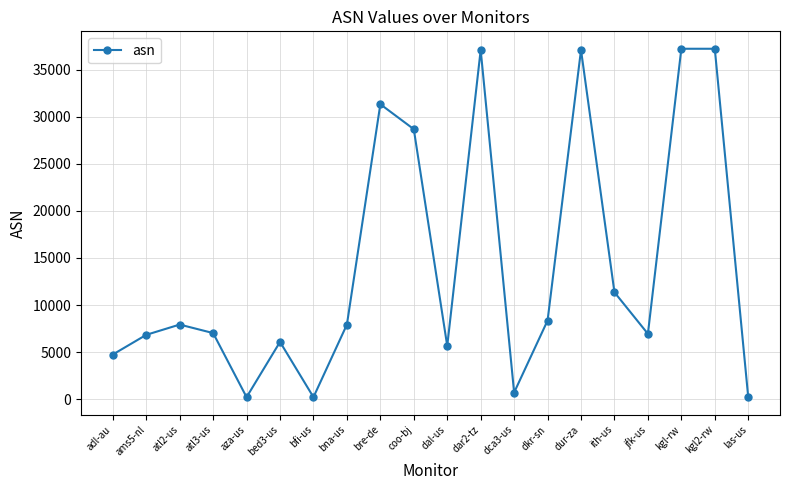

True or false: there are more than 0 points higher than both neighbors.

True